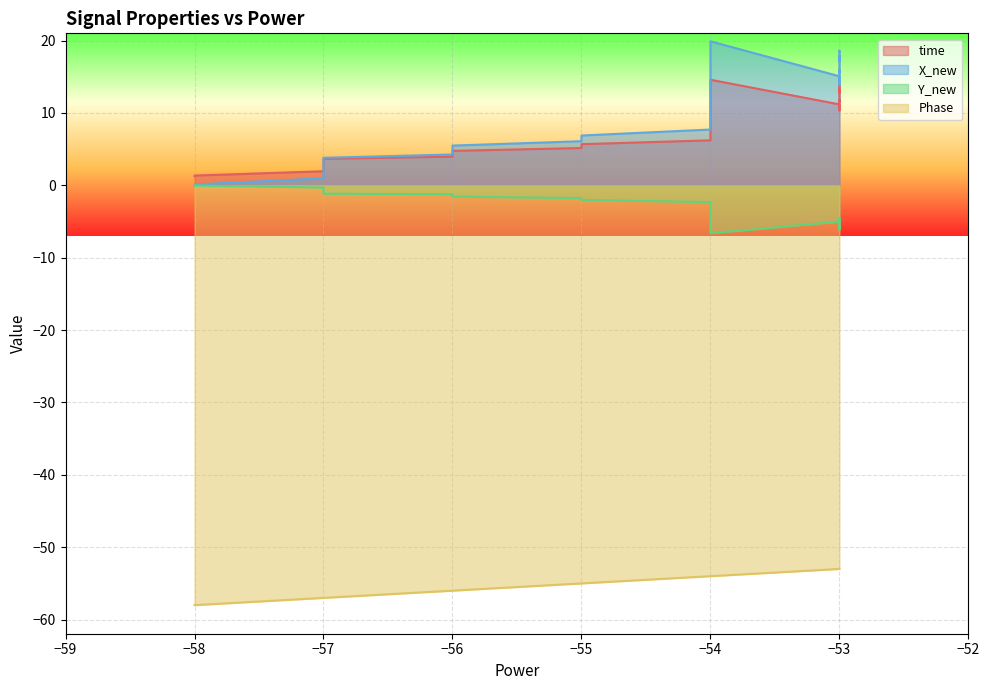

True or false: Y_new and X_new cross at least once.

False